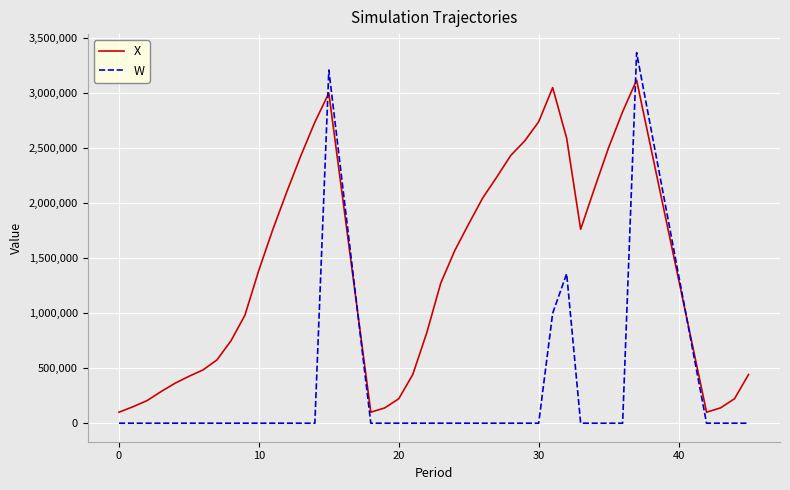

Which series has the largest total across all categories?

X